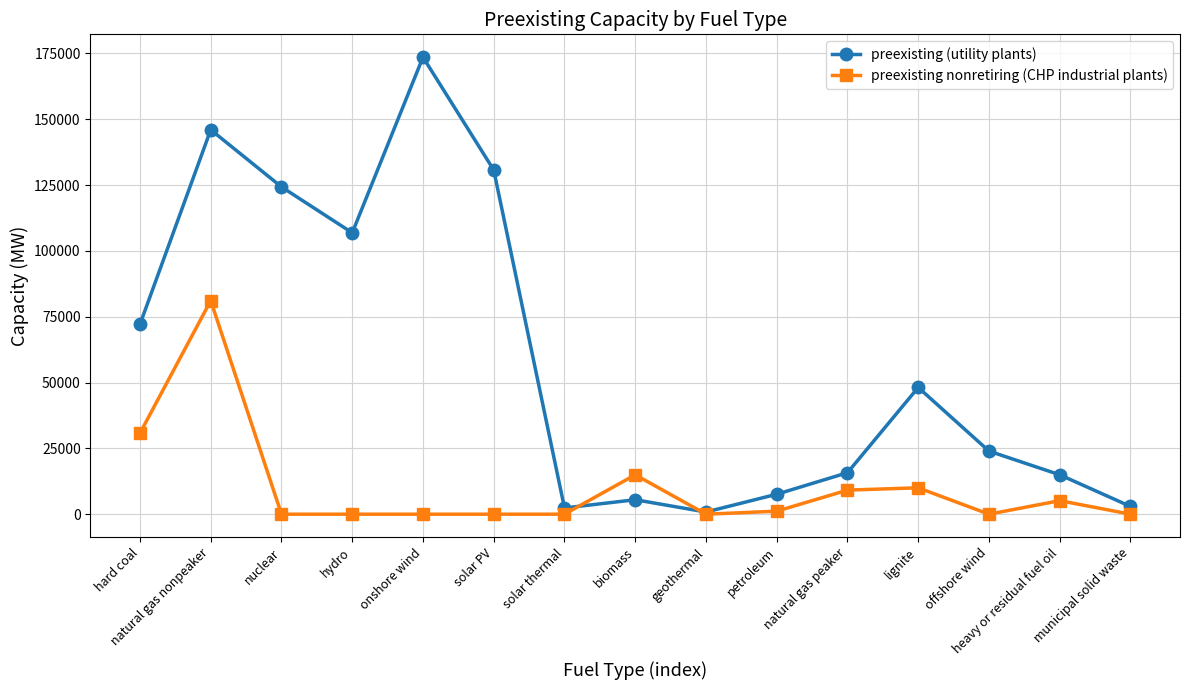

Is the value of preexisting (utility plants) at lignite greater than the value of preexisting nonretiring (CHP industrial plants) at geothermal?

Yes